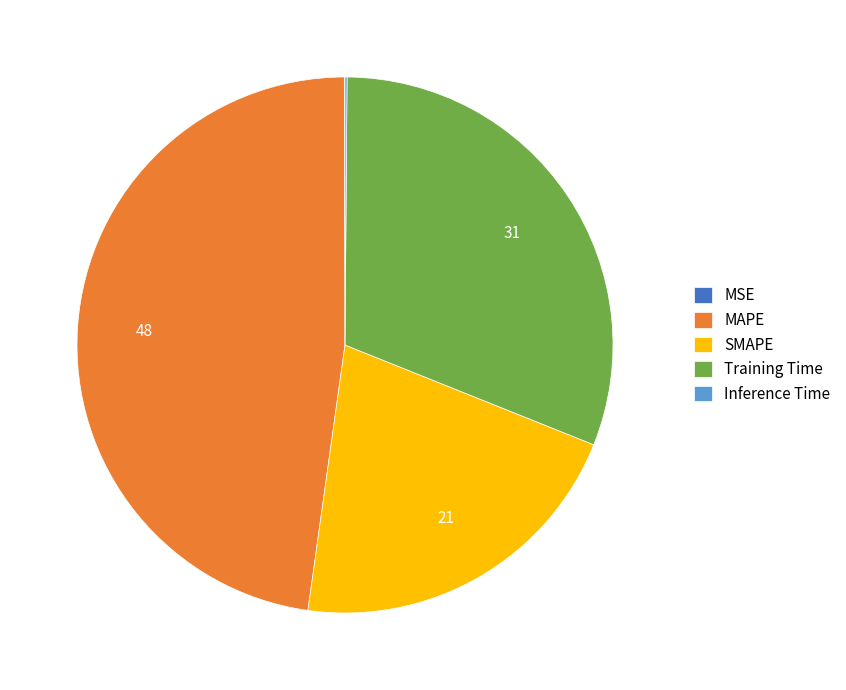

What is the ratio of the value at MAPE to the value at SMAPE?

2.3